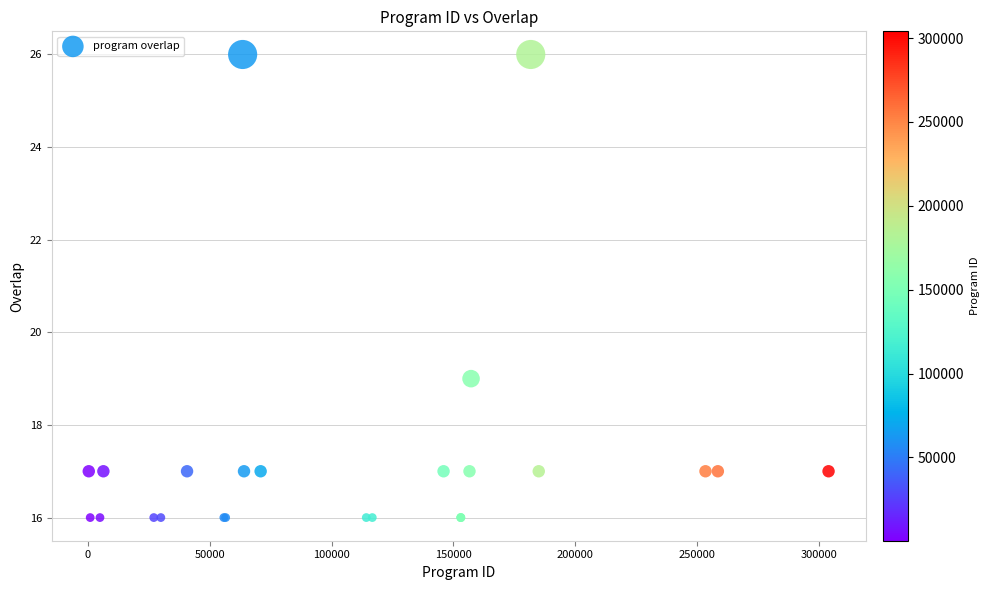

What Y value in the scatter plot is closest to 21?

19